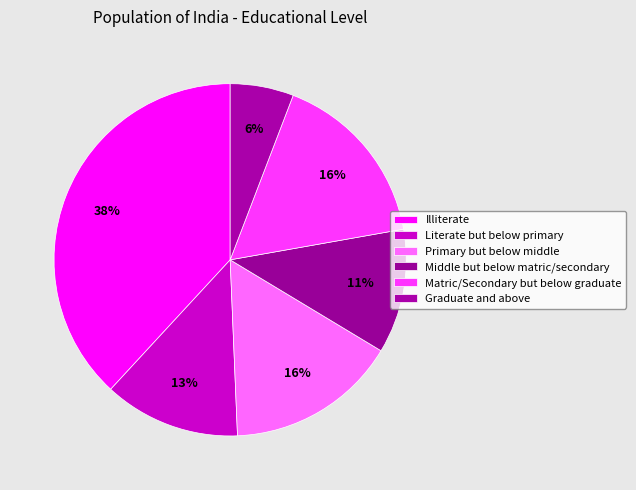

What is the largest slice in the pie chart?

Illiterate